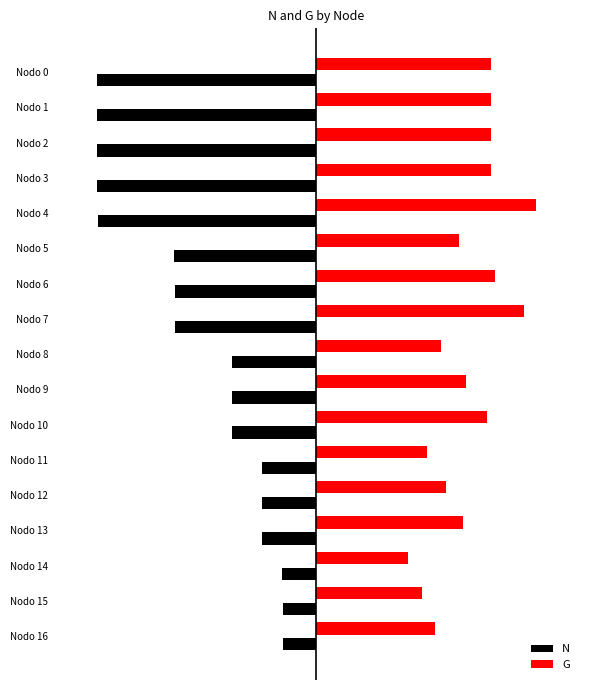

Reading left to right, list all the values displayed in this chart.

N: -1.0	-1.0	-1.0	-1.0	-1.0	-0.6	-0.6	-0.6	-0.4	-0.4	-0.4	-0.2	-0.2	-0.2	-0.2	-0.2	-0.2
G: 0.8	0.8	0.8	0.8	1.0	0.7	0.8	0.9	0.6	0.7	0.8	0.5	0.6	0.7	0.4	0.5	0.5